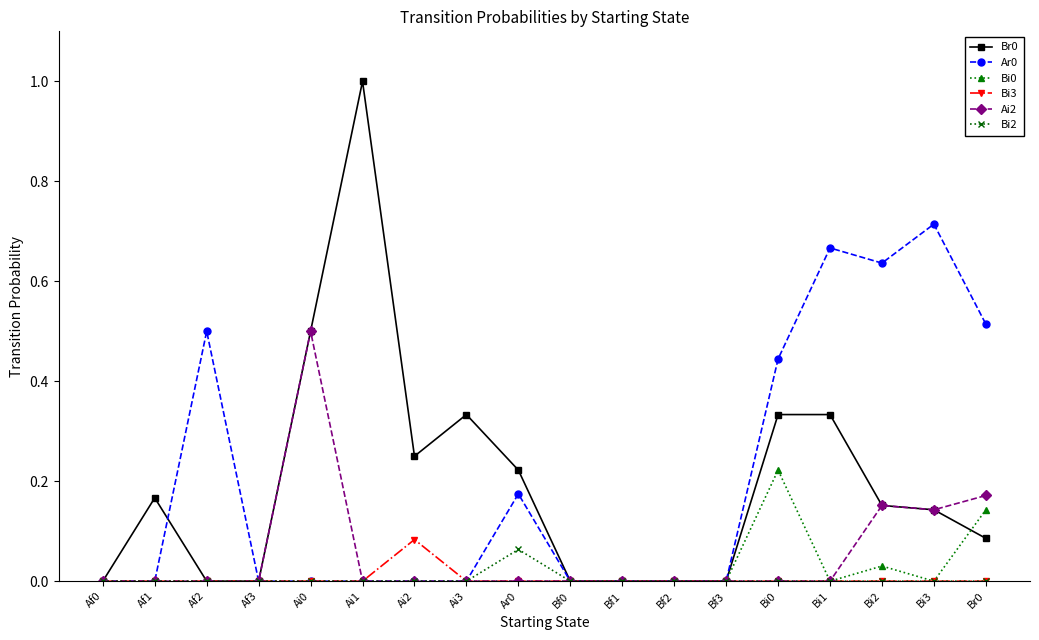

At which category does Ar0 reach its first local peak?

Af2